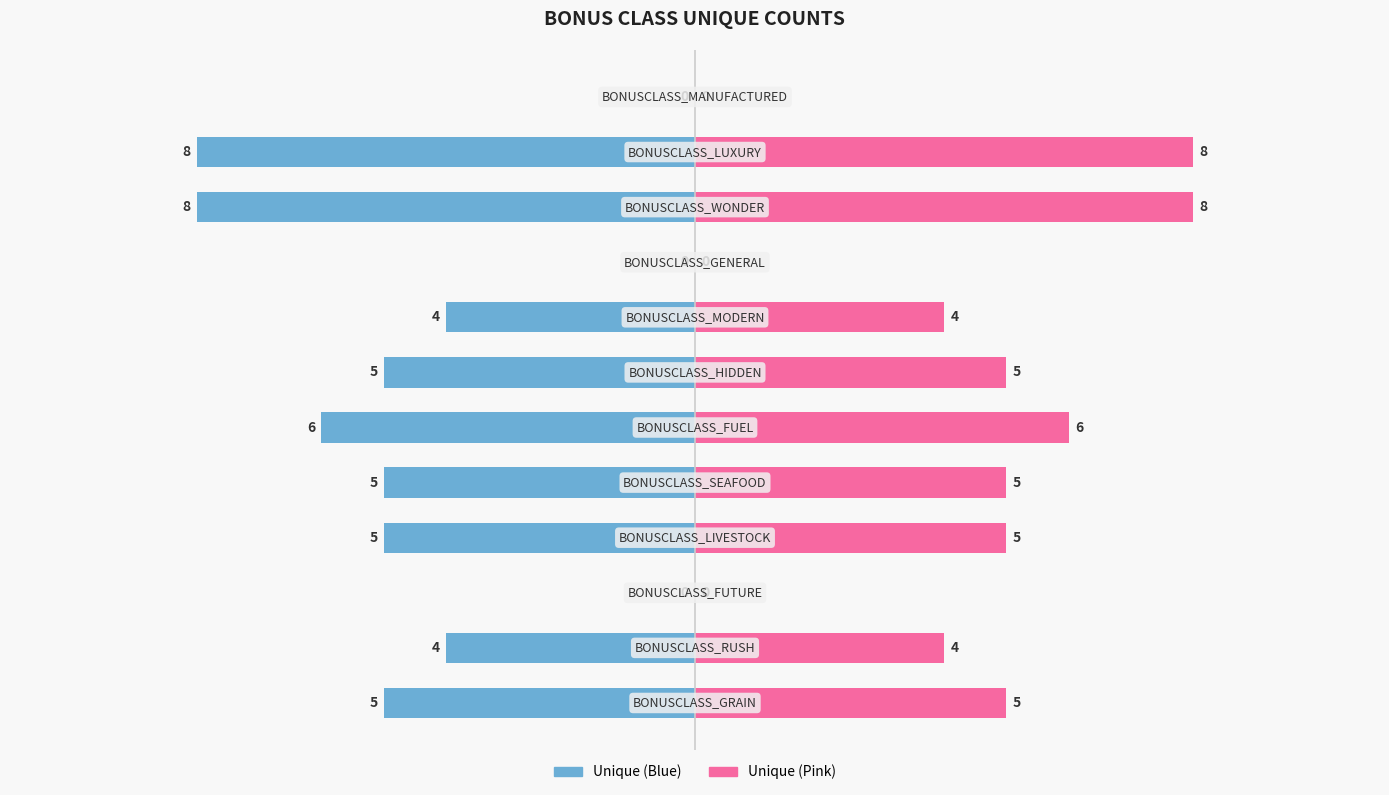

At how many categories does at least one series exceed 6?

2